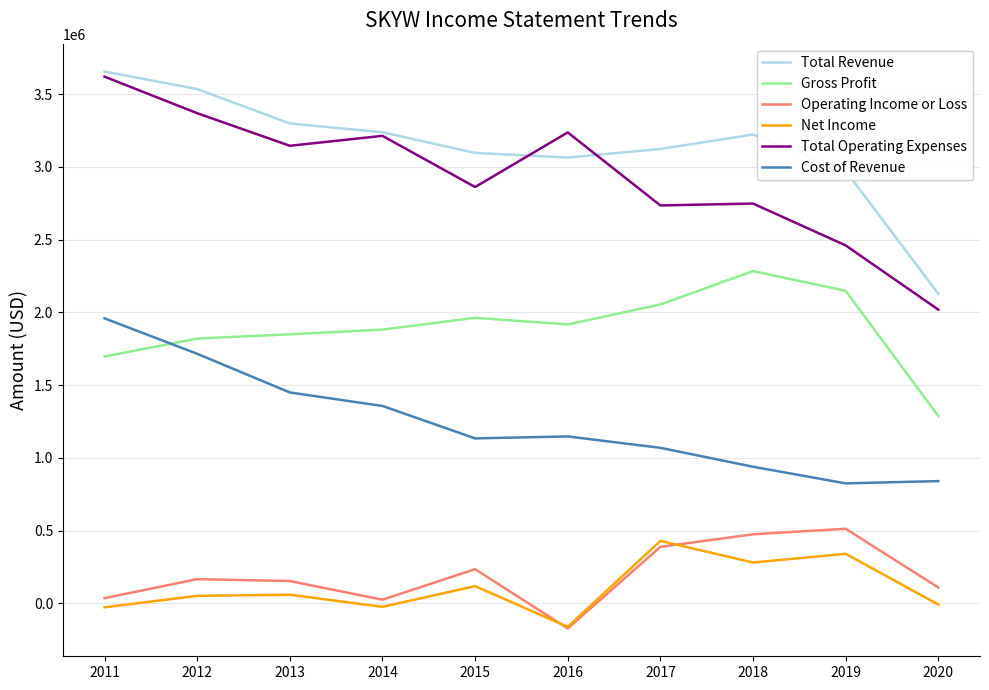

What is the total value across all series at 2016?

9029500